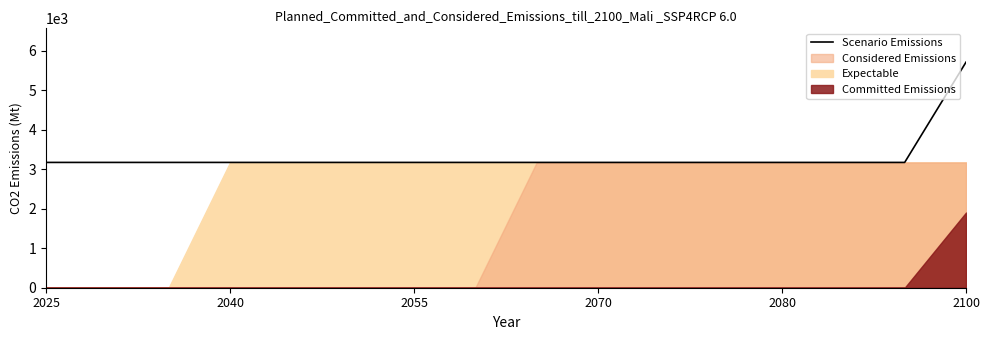

True or false: Scenario Emissions has a value of 982.3 at 2025.

False